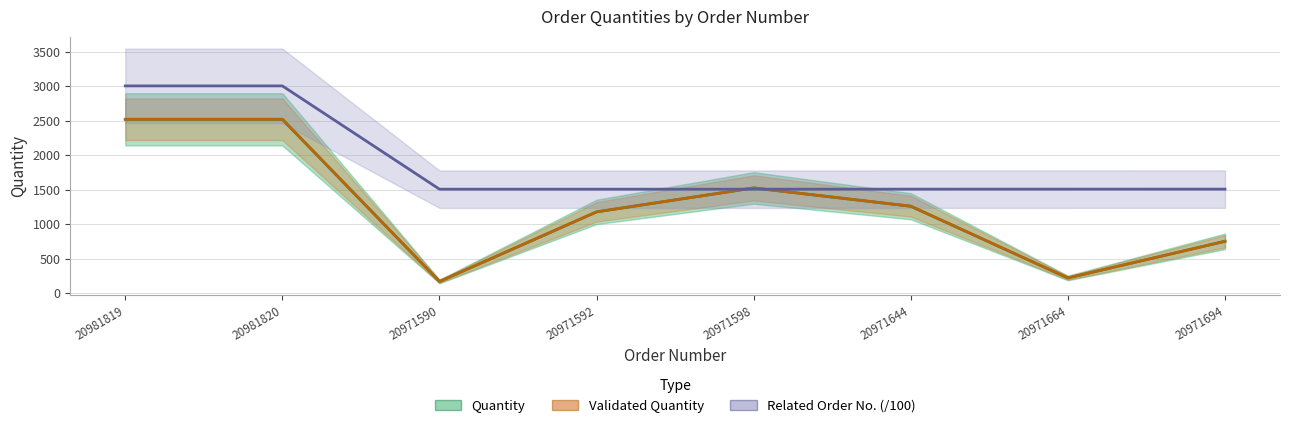

Which category has the lowest value in the Validated Quantity series?

20971590